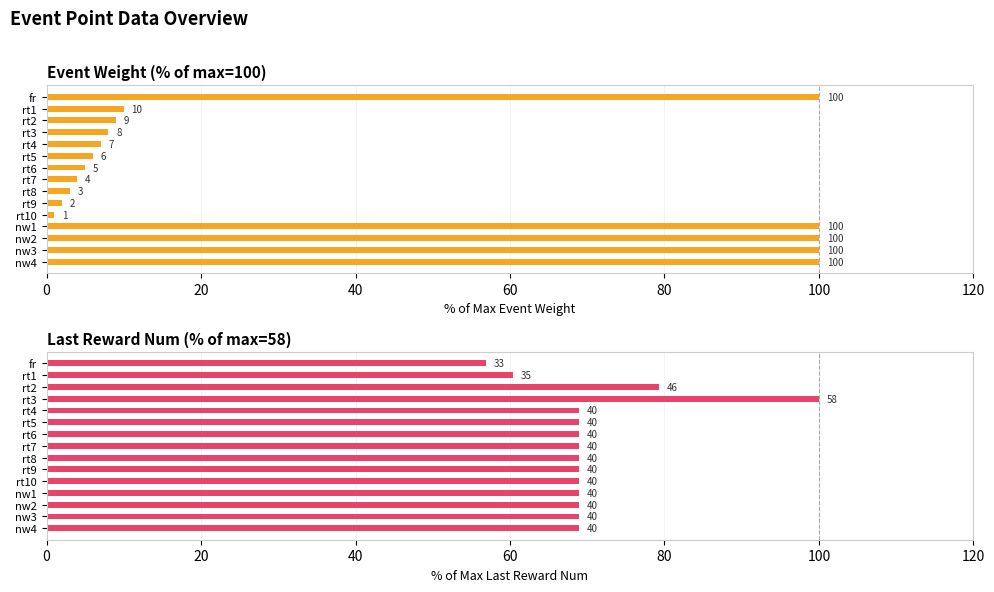

Rank the series at rt7 from highest to lowest value.

lastRewardNum|Int, eventWeight|Float